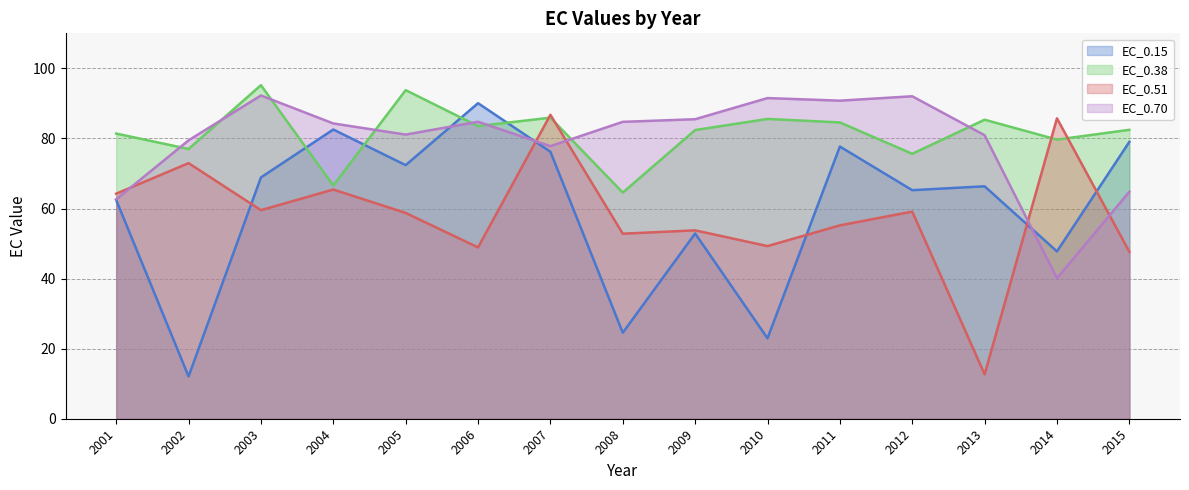

True or false: EC_0.70 has more than 0 interior local peaks.

True